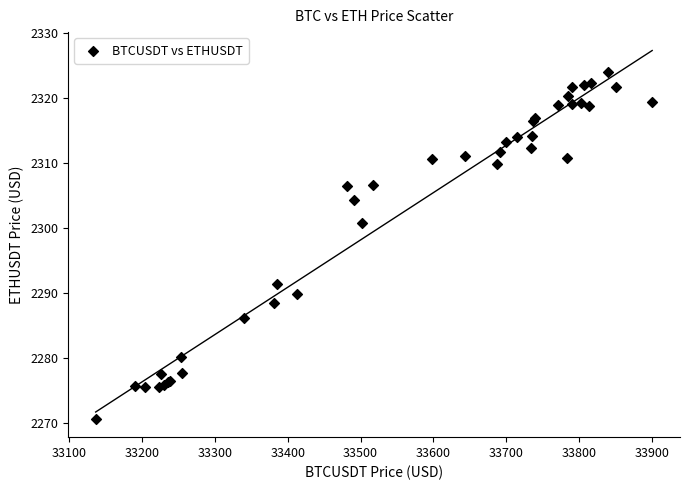

What Y value in the scatter plot is closest to 2297?

2300.8